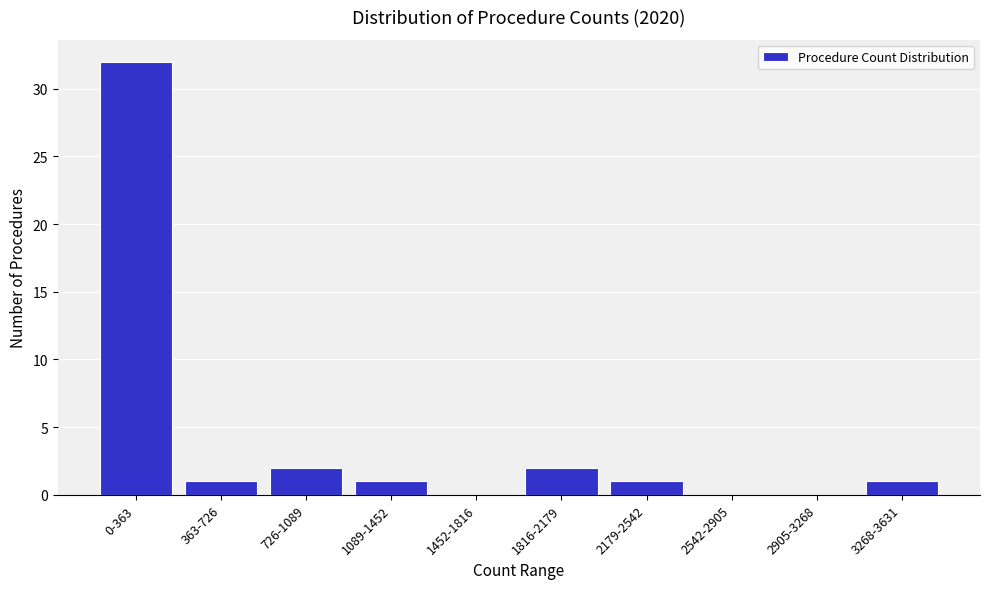

Reading left to right, transcribe all the data shown in this chart.

0-363=32	363-726=1	726-1089=2	1089-1452=1	1452-1816=0	1816-2179=2	2179-2542=1	2542-2905=0	2905-3268=0	3268-3631=1